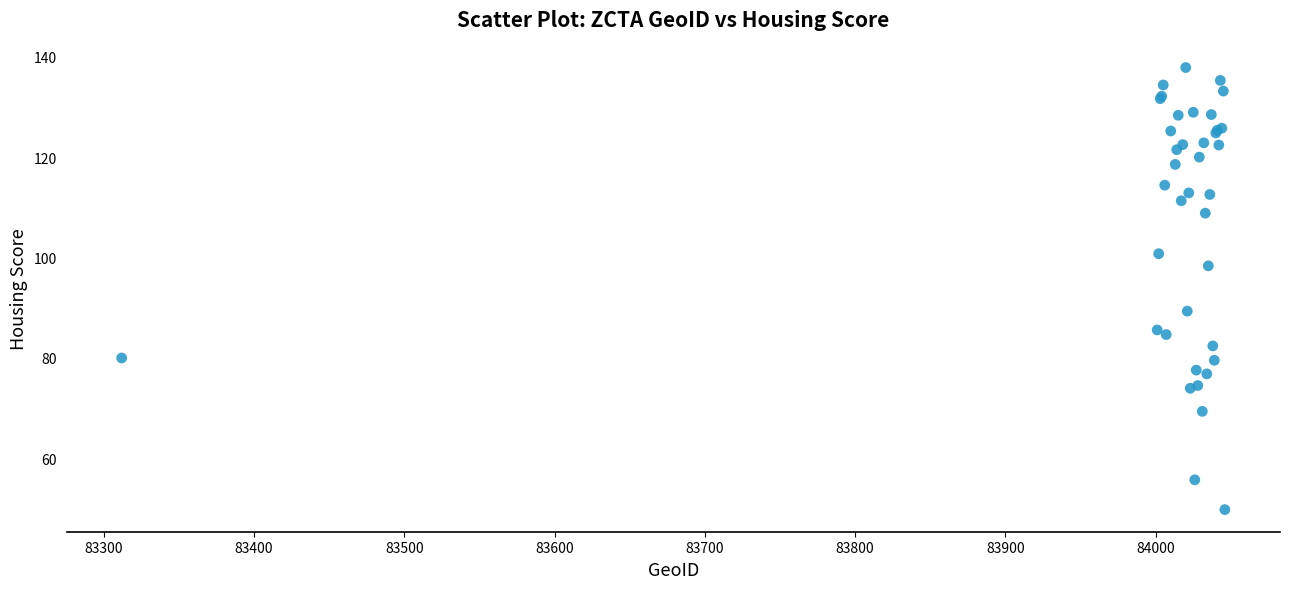

What Y value in the scatter plot is closest to 93?

89.3